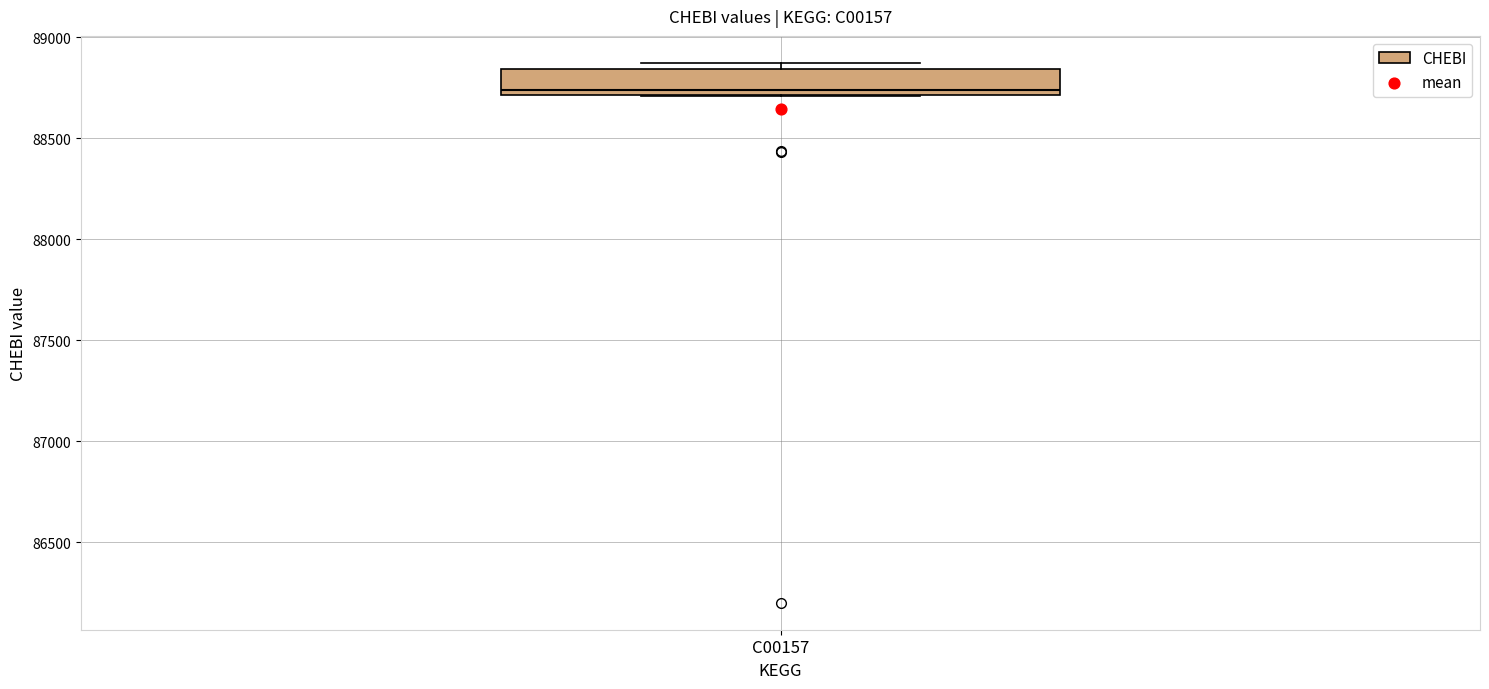

Transcribe this box plot: give where the median line is, the range the box spans, and where the two whiskers end, as read against the y-axis. The values are not printed on the chart, so give them approximately, as read against the axis.

median 88750, box 88700 to 88850, whiskers 88700 to 88850 (just above the box's upper edge)